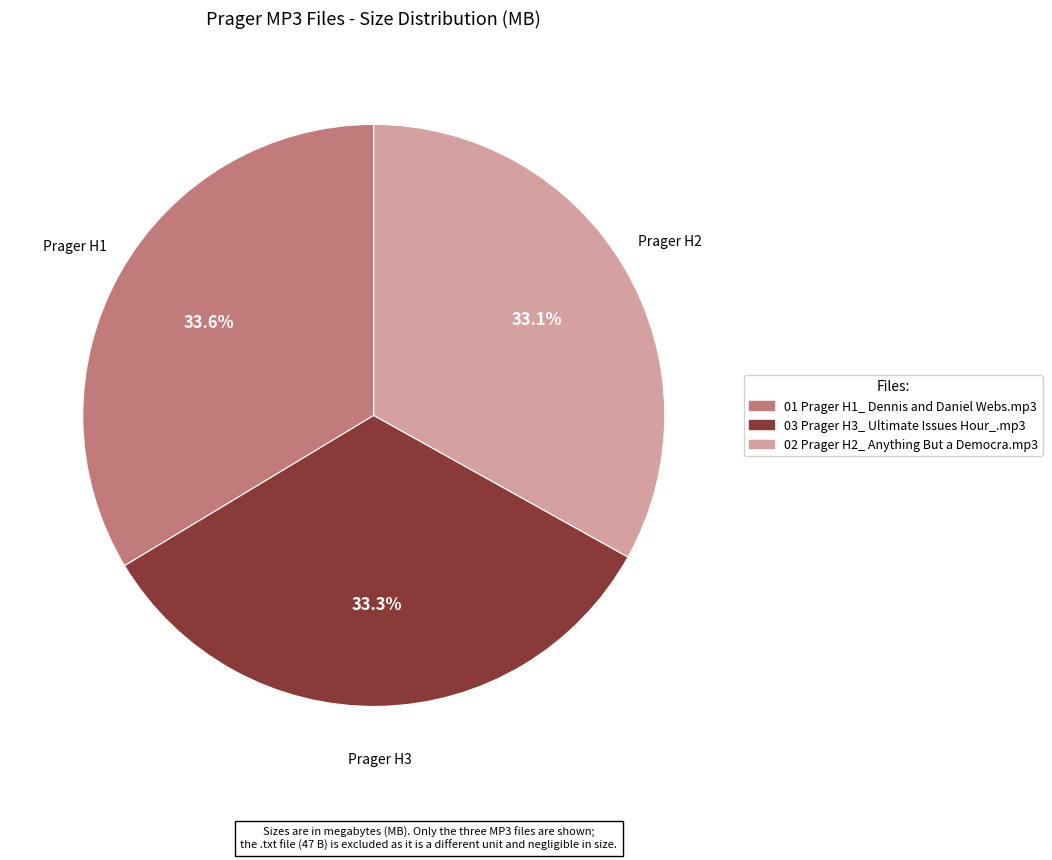

What is the ratio of the value at 01 Prager H1_ Dennis and Daniel Webs.mp3 to the value at 03 Prager H3_ Ultimate Issues Hour_.mp3?

1.0